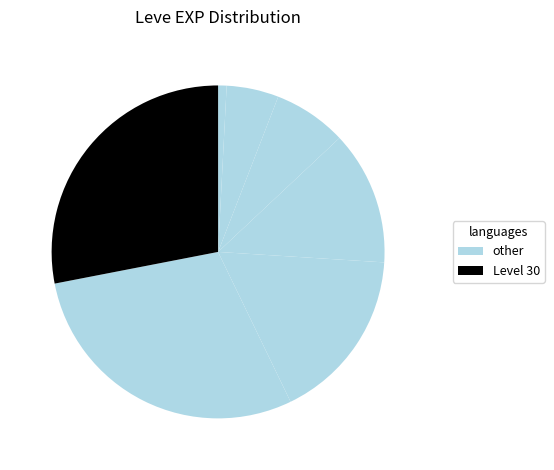

How many segments does this pie chart have?

7